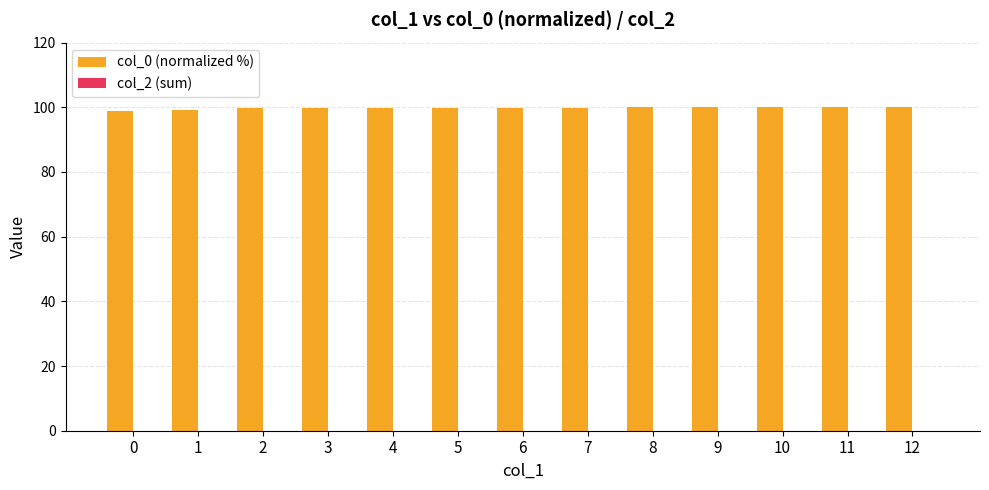

Approximately how many times larger is the value at 12 compared to 0?

1.0